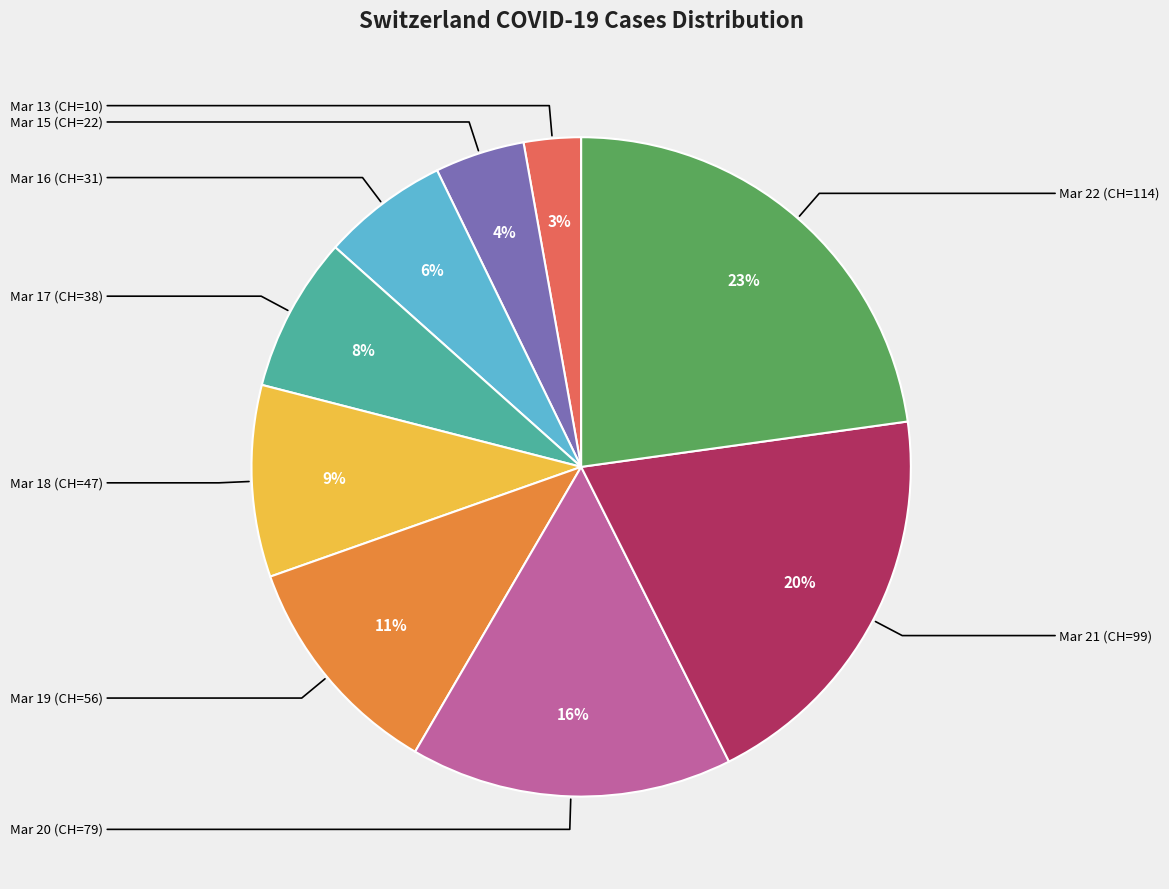

To the nearest percent, what is the average slice percentage?

11%